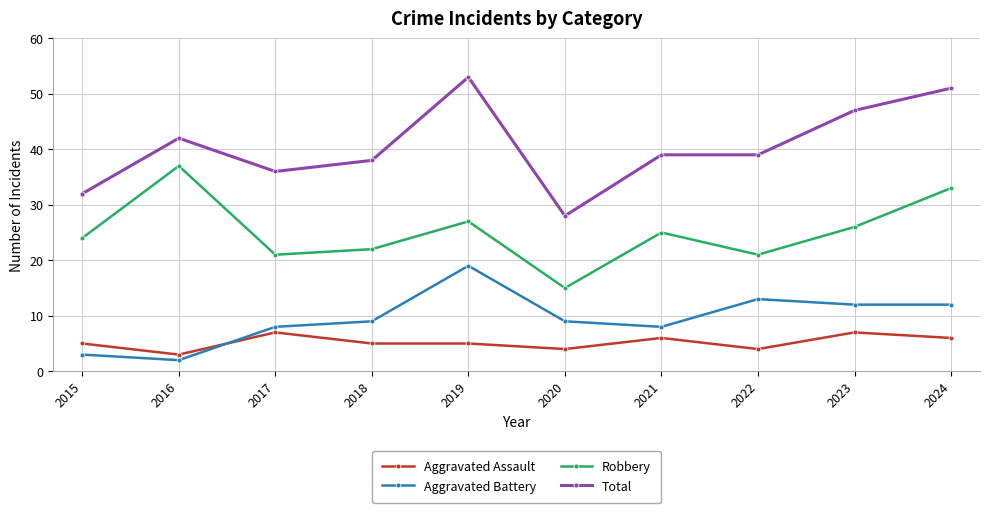

Which series has the widest spread of values?

Total